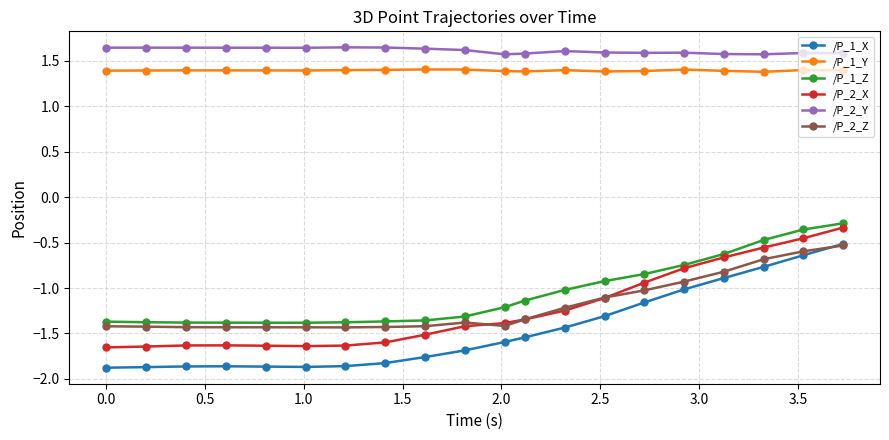

Which series has the largest range (max minus min)?

/P_1_X